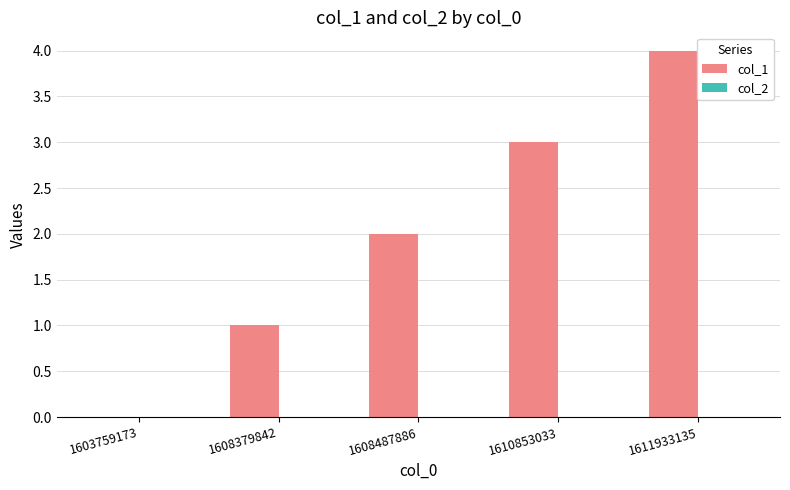

What is the maximum value shown in the chart?

4